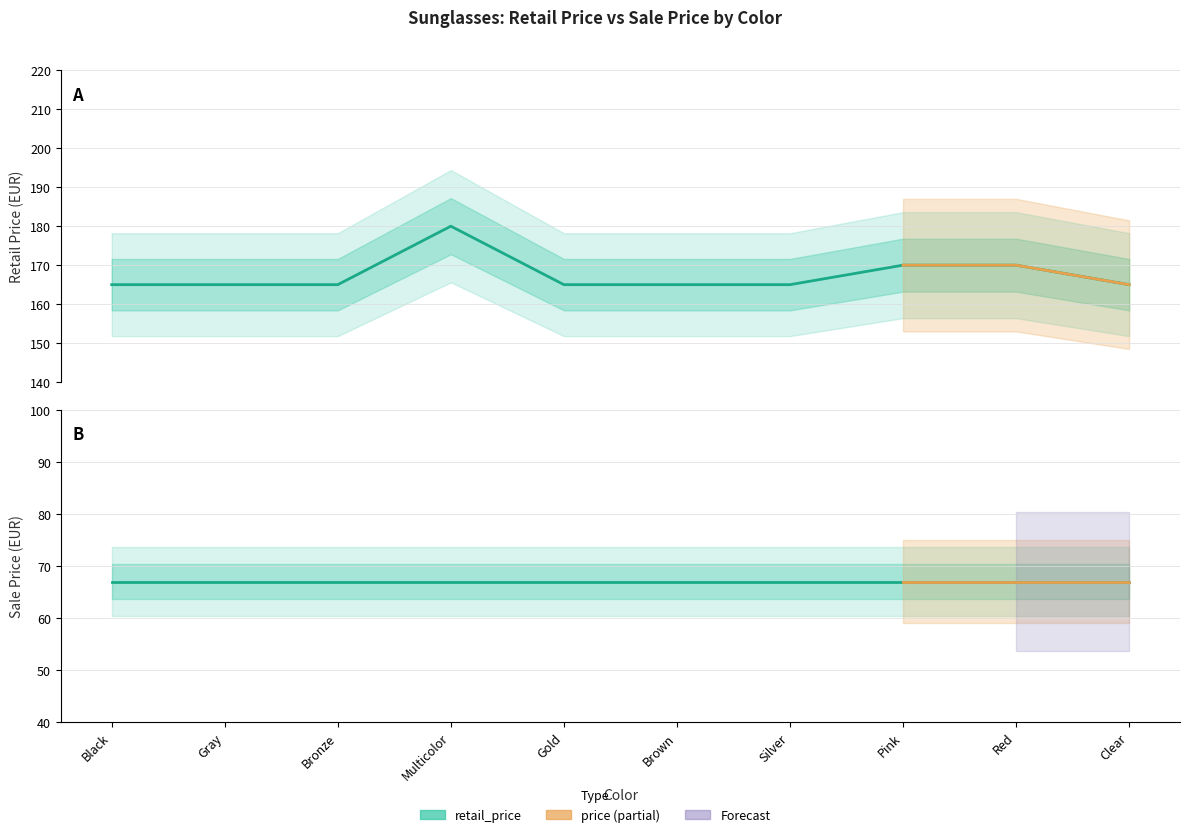

Reading left to right, list all the values displayed in this chart.

retail_price: Black=165	Gray=165	Bronze=165	Multicolor=180	Gold=165	Brown=165	Silver=165	Pink=170	Red=170	Clear=165
price: Black=67	Gray=67	Bronze=67	Multicolor=67	Gold=67	Brown=67	Silver=67	Pink=67	Red=67	Clear=67